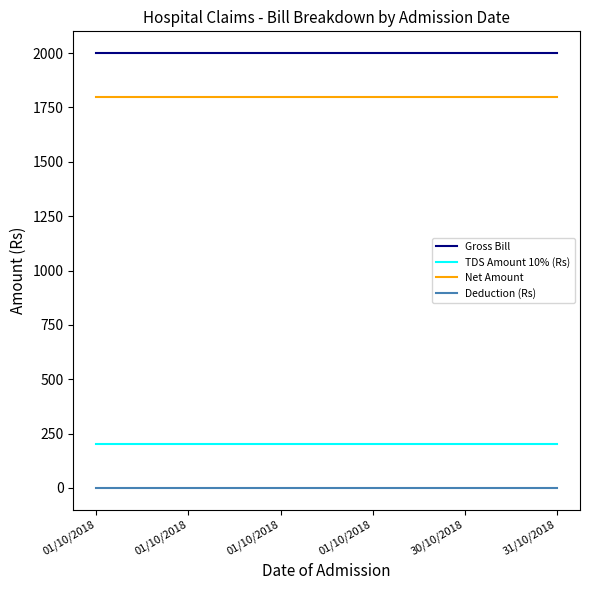

Count the number of categories in the chart.

6